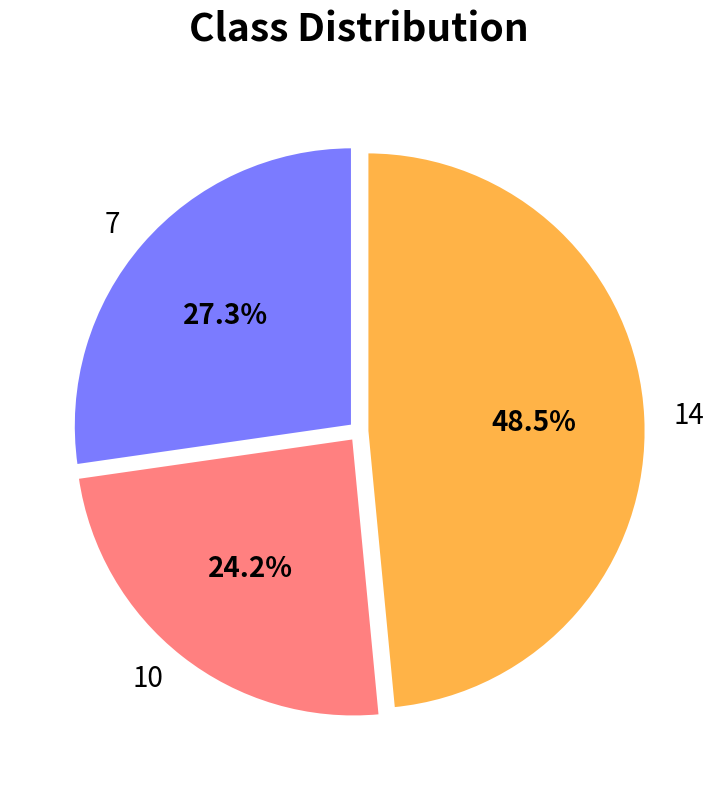

What is the ratio of the value at 14 to the value at 10?

2.0